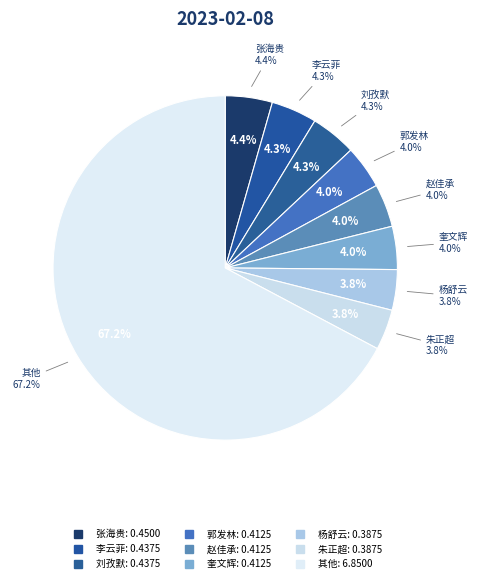

Which has a higher value, 刘孜默 or 杨舒云?

刘孜默